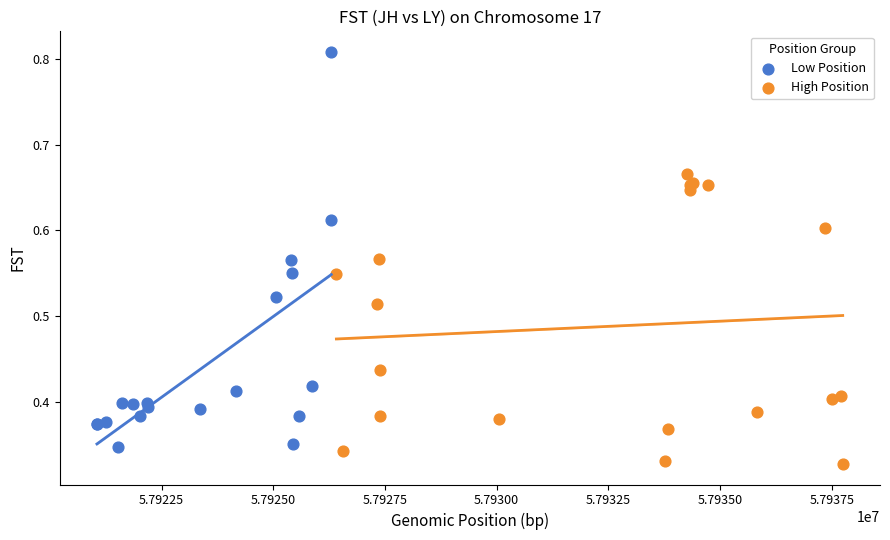

Which series has the largest Y range (max minus min)?

Low Position